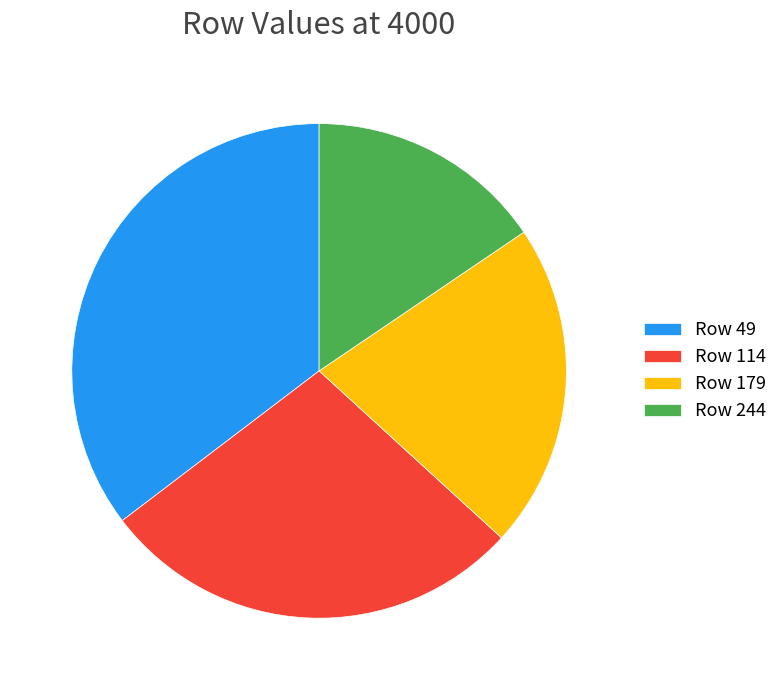

Rank the categories by value from lowest to highest.

Row 244, Row 179, Row 114, Row 49